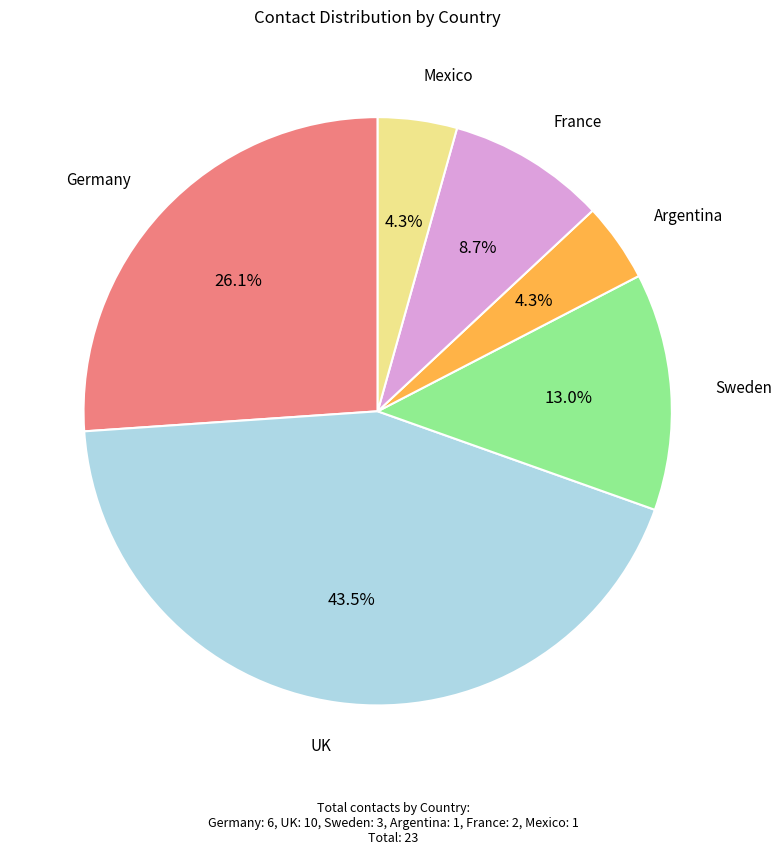

Count the number of slices in the pie.

6